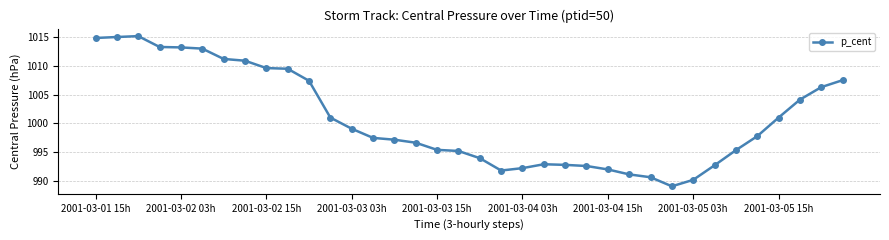

What is the greatest value displayed?

1015.2